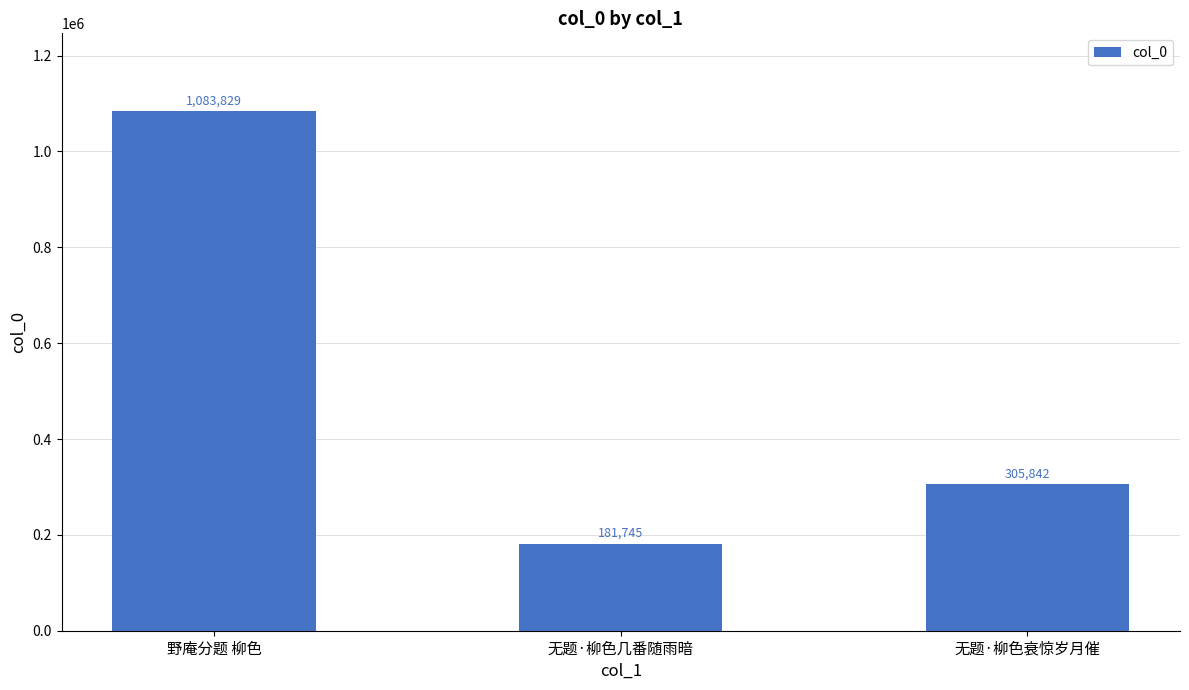

What is the sum of all values?

1571416